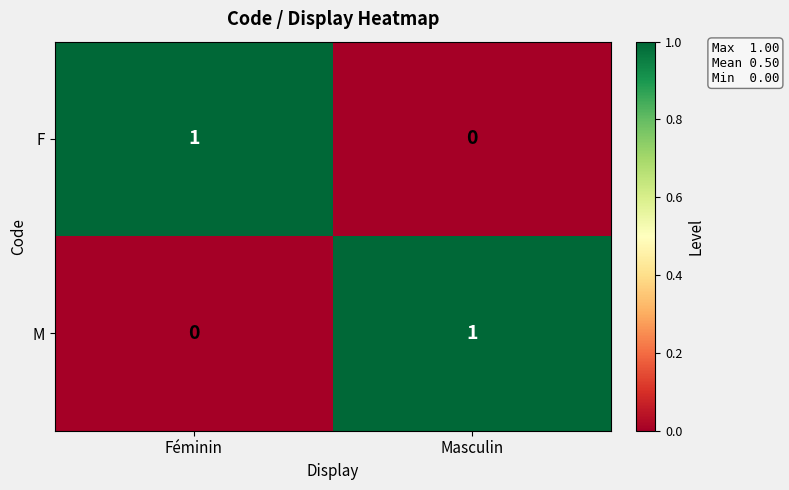

What is the maximum value shown in the chart?

1